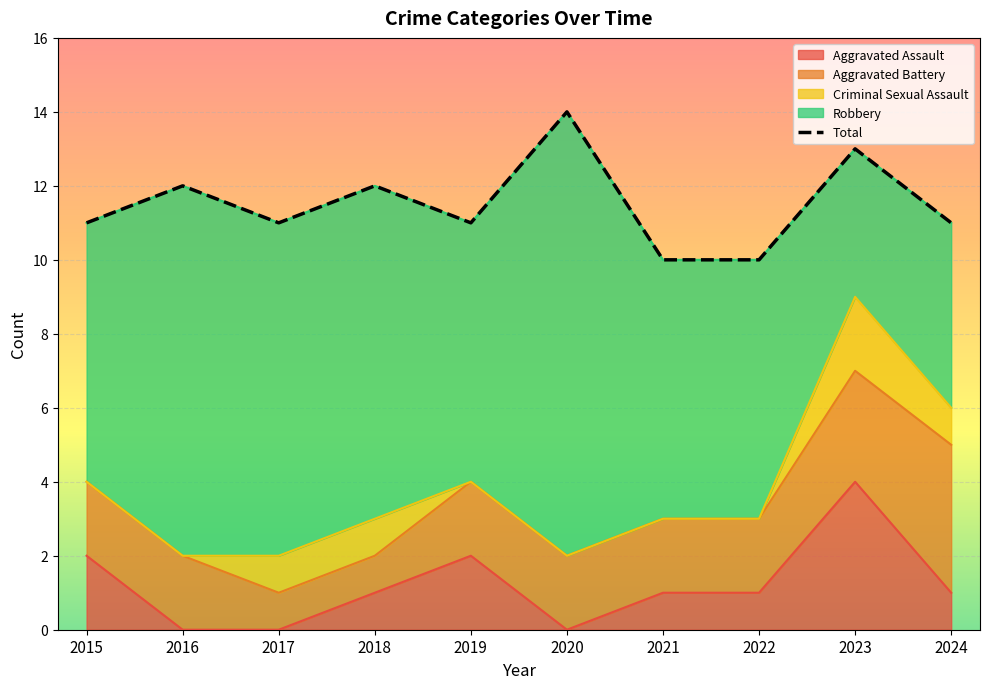

What is the change in value from 2016 to 2019?

-1